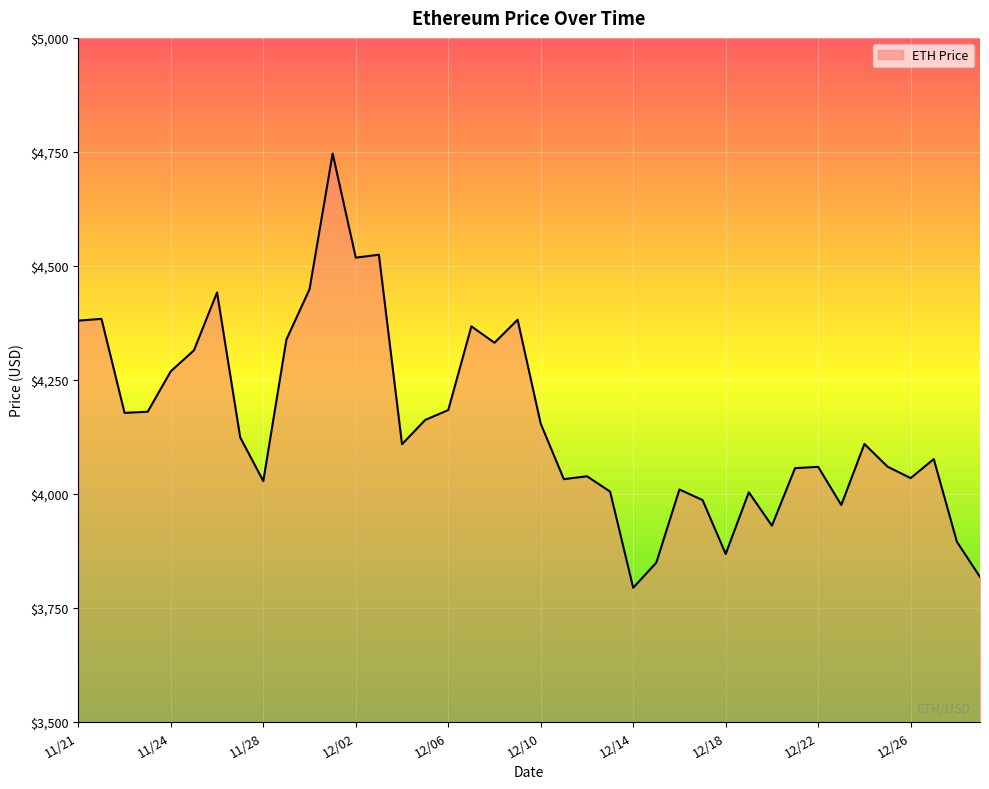

What is the minimum value shown in the chart?

3794.3